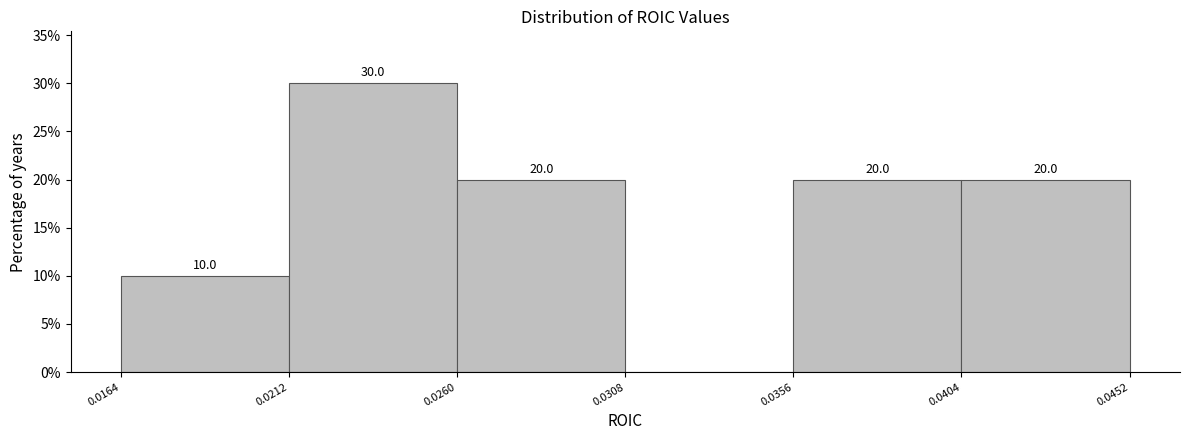

Which range on the x-axis has the tallest bar?

0.0212 to 0.0260